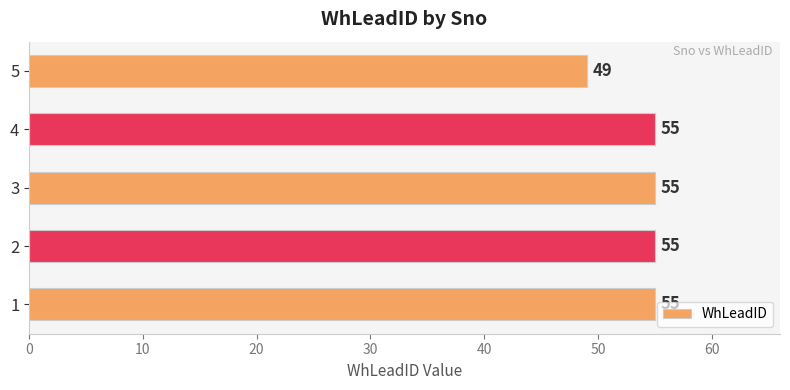

The chart shows a value of 55 at 3. True or false?

True